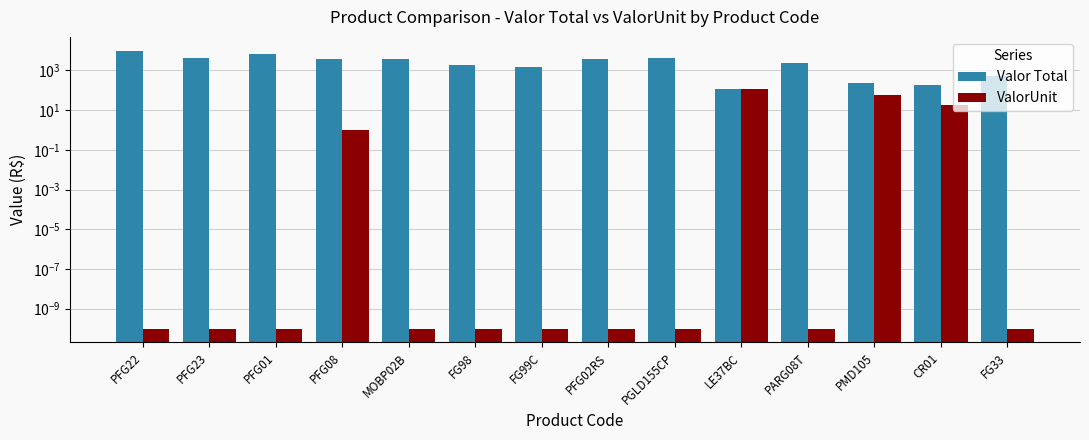

What is the total value across all series at PFG23?

4290.0